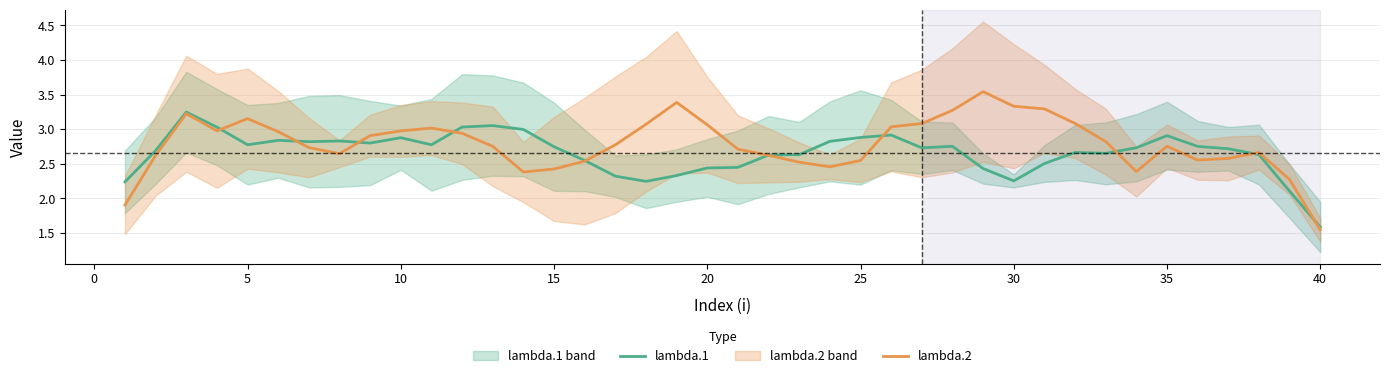

True or false: lambda.2 and lambda.1 intersect in this chart.

True